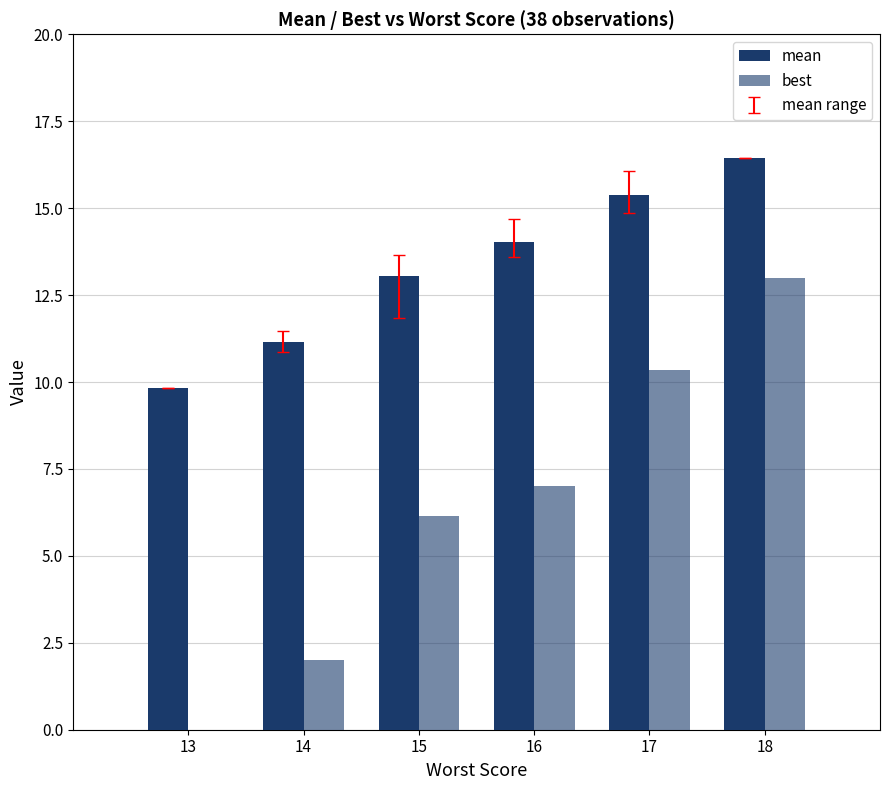

How many groups of bars are there?

6